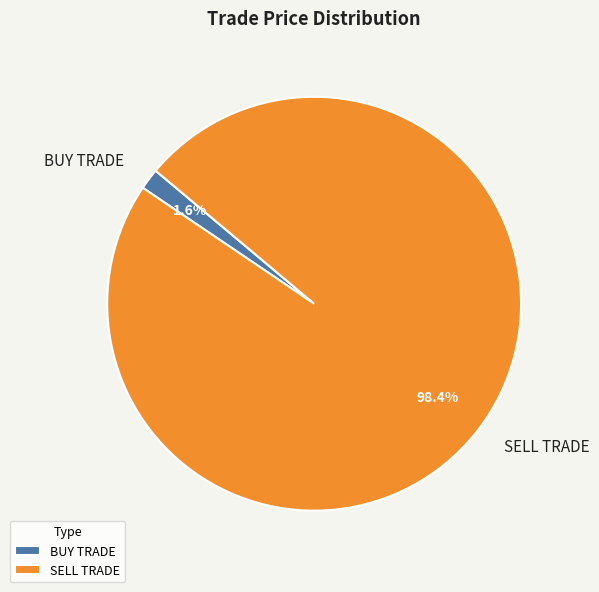

To the nearest percent, what is the combined percentage of SELL TRADE and BUY TRADE?

100%